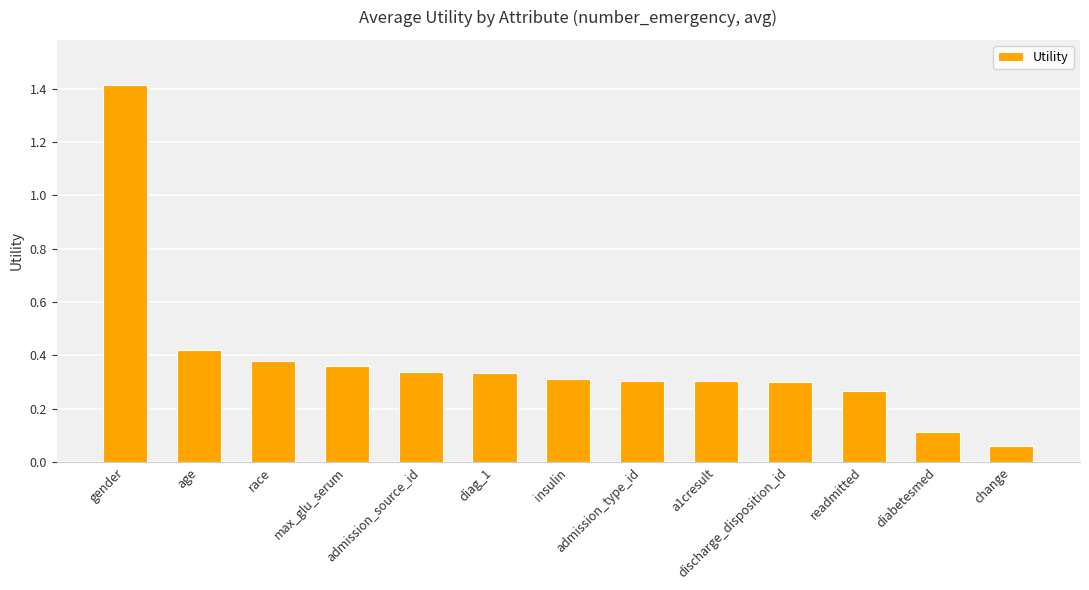

Are the bars grouped side by side (vs. stacked)?

No